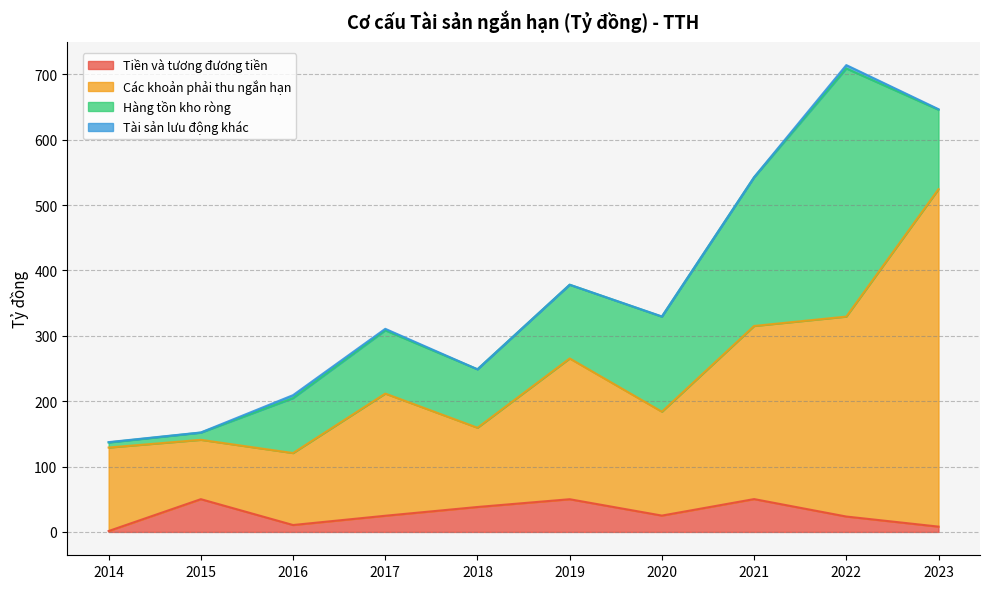

What is the value of the Tiền và tương đương tiền point at the 3rd from the left?

10.6